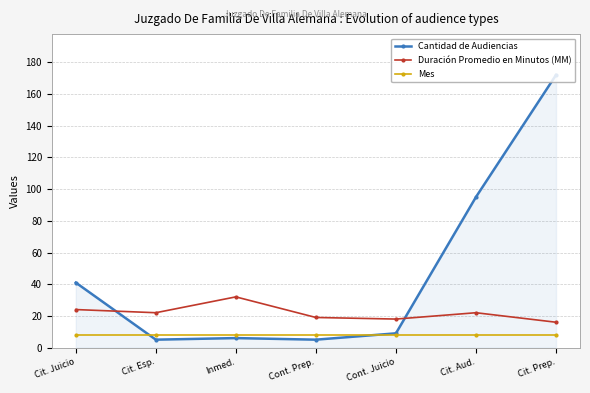

What is the difference between the maximum and minimum values in the Duración Promedio en Minutos (MM) series?

16